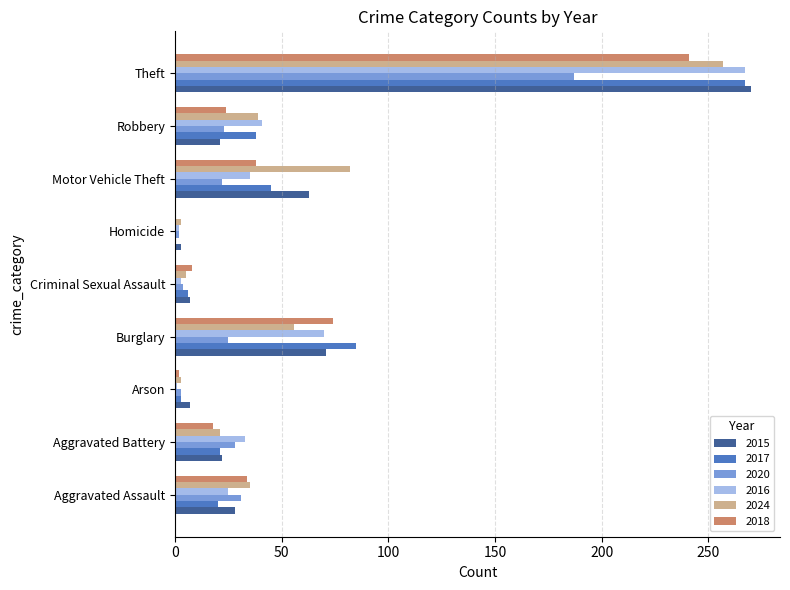

At which category is the sum across all series the highest?

Theft